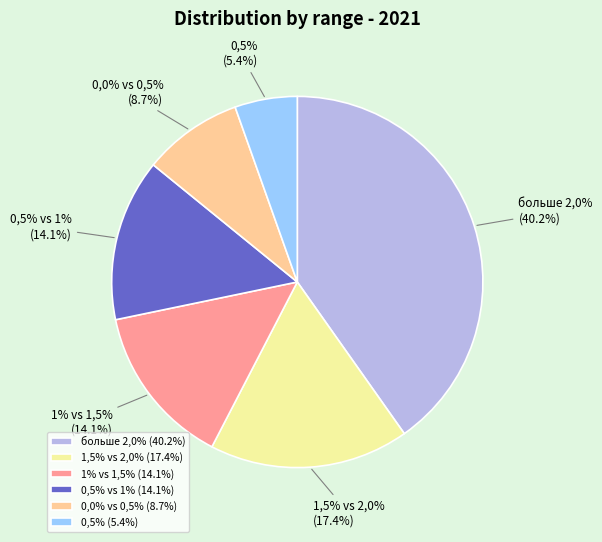

Rank the categories by value from highest to lowest.

больше 2,0%, 1,5% vs 2,0%, 1% vs 1,5%, 0,5% vs 1%, 0,0% vs 0,5%, 0,5%